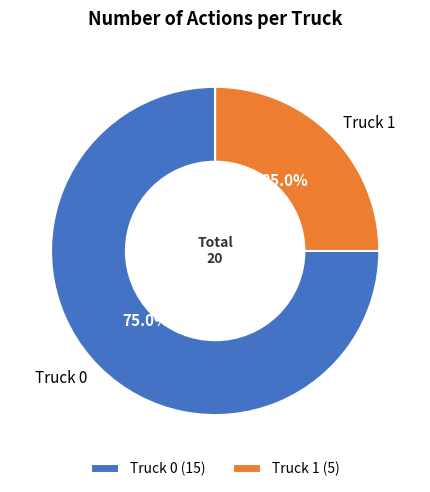

How many slices are in this pie chart?

2